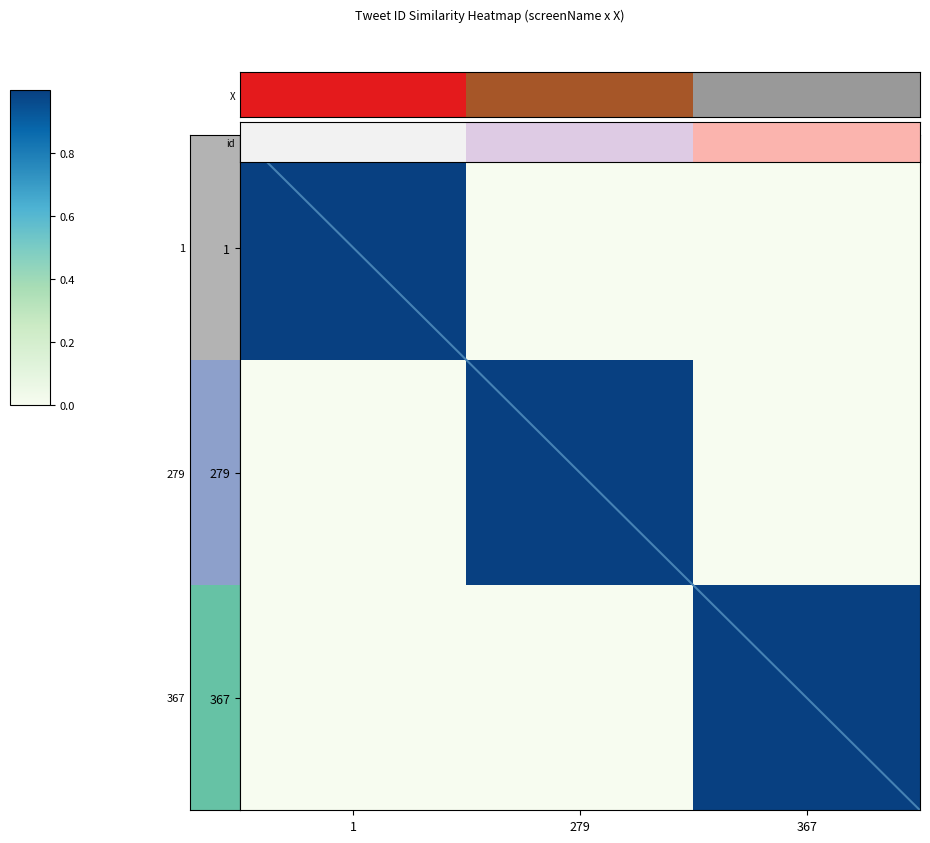

Between 1 and 279, which is larger?

1